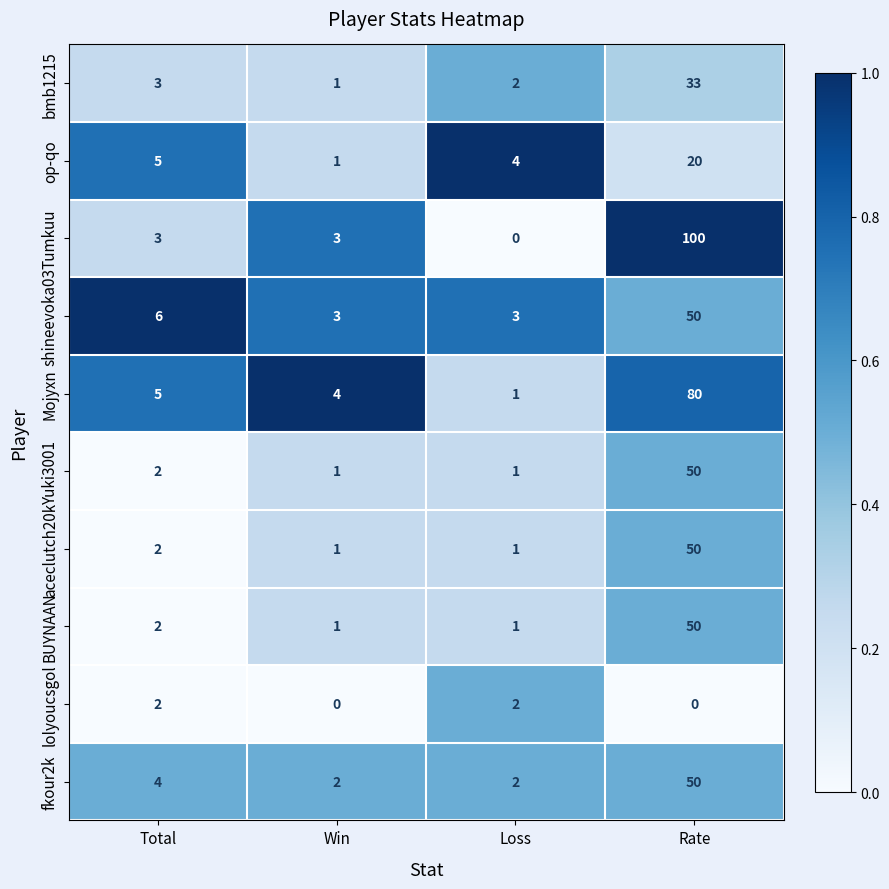

Which series has the largest total across all categories?

Tumkuu